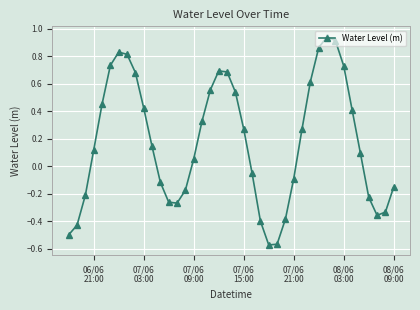

What is the sum of all values?

7.0